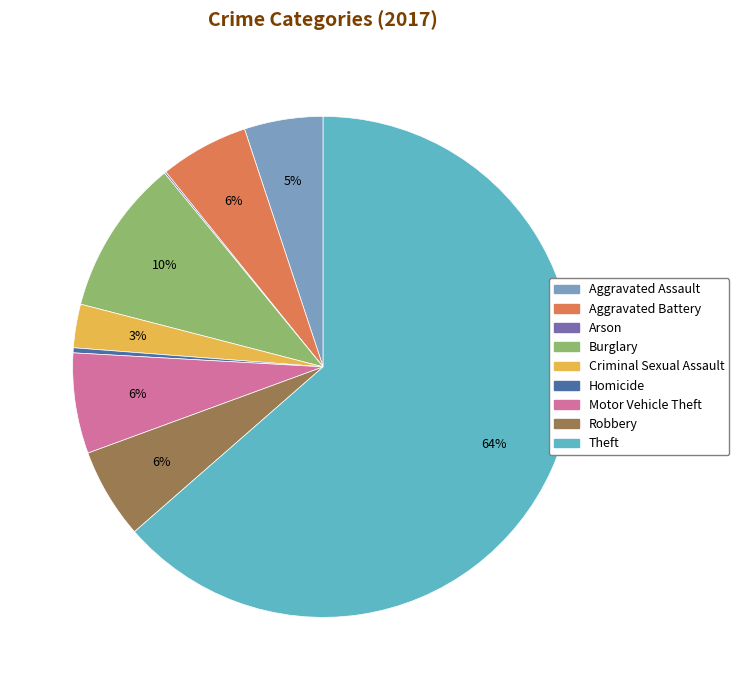

True or false: Homicide accounts for 7% of the total.

False